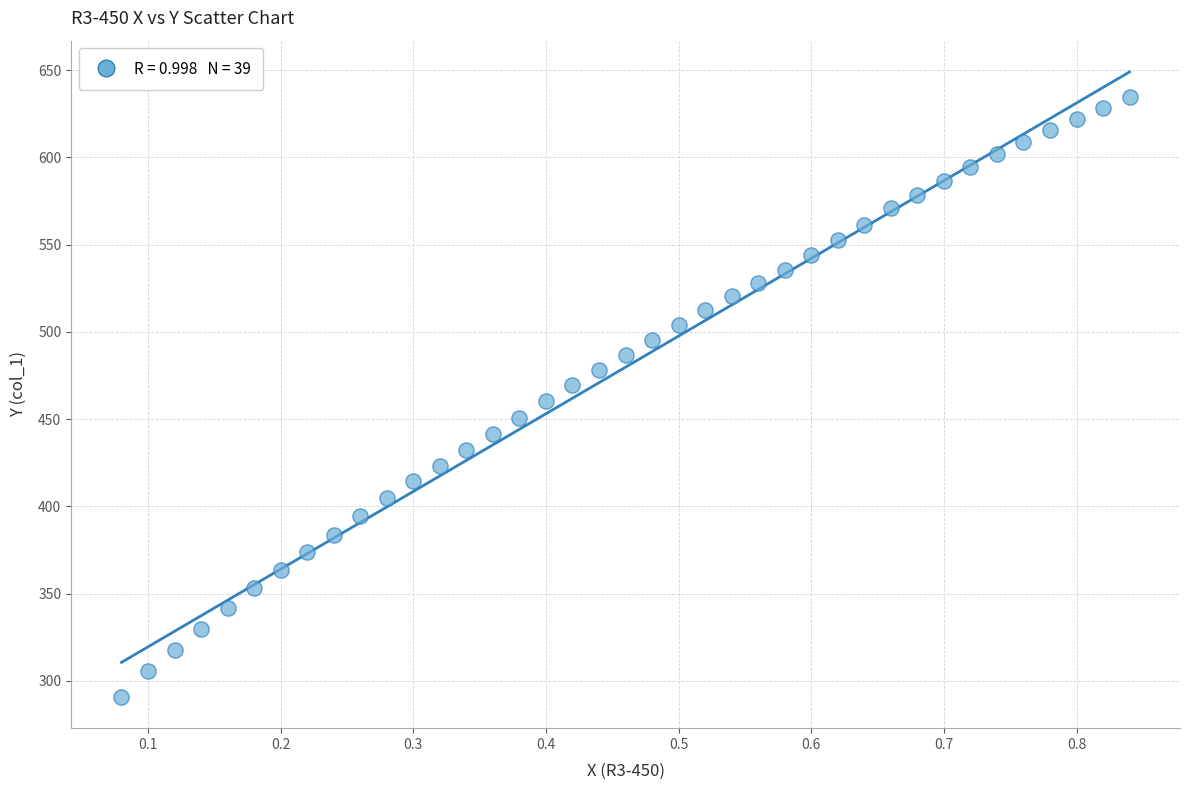

What is the range of X values (max minus min)?

0.8